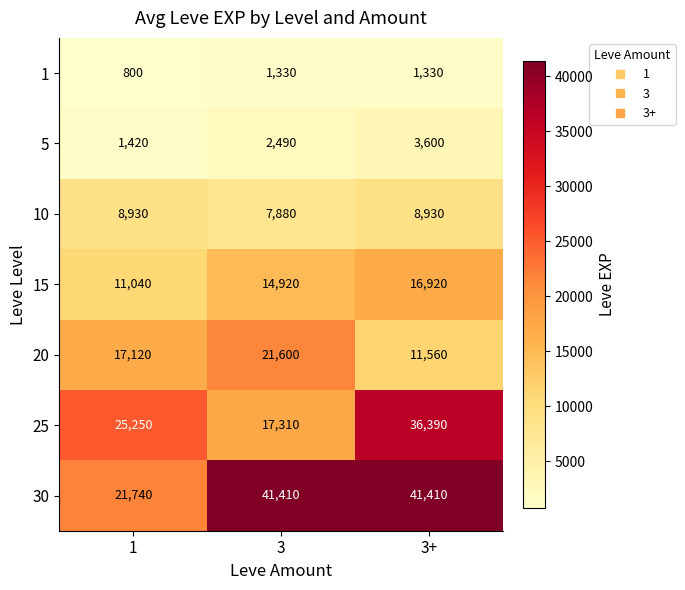

Reading left to right, transcribe all the data shown in this chart.

1: 800	1330	1330
5: 1420	2490	3600
10: 8930	7880	8930
15: 11040	14920	16920
20: 17120	21600	11560
25: 25250	17310	36390
30: 21740	41410	41410